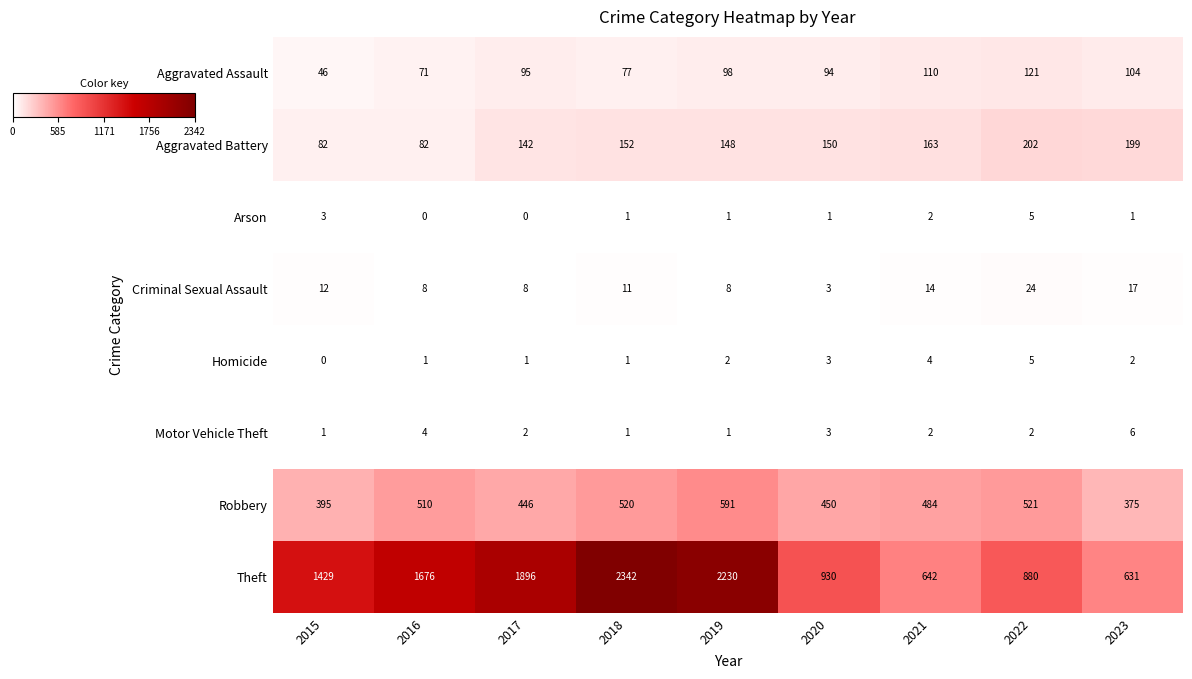

True or false: Motor Vehicle Theft has a value of 2 at 2015.

False